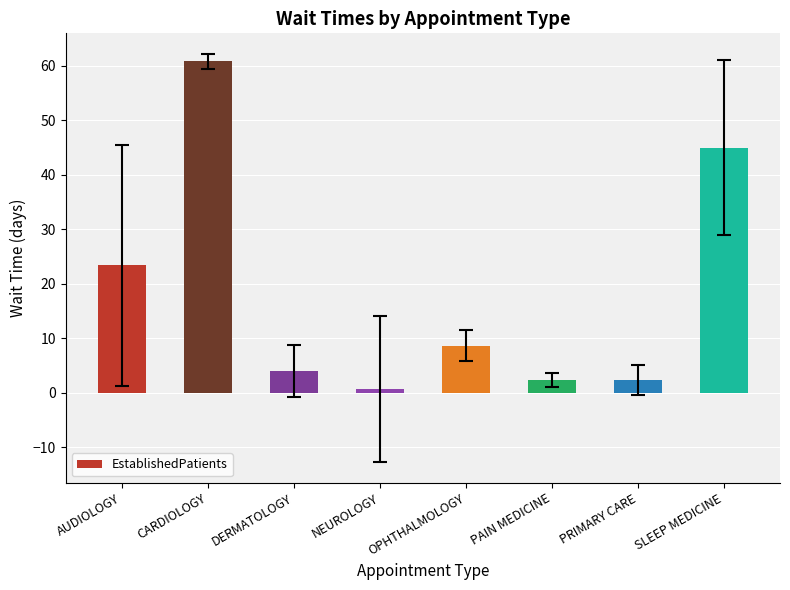

At which label does the data first exceed 8?

AUDIOLOGY